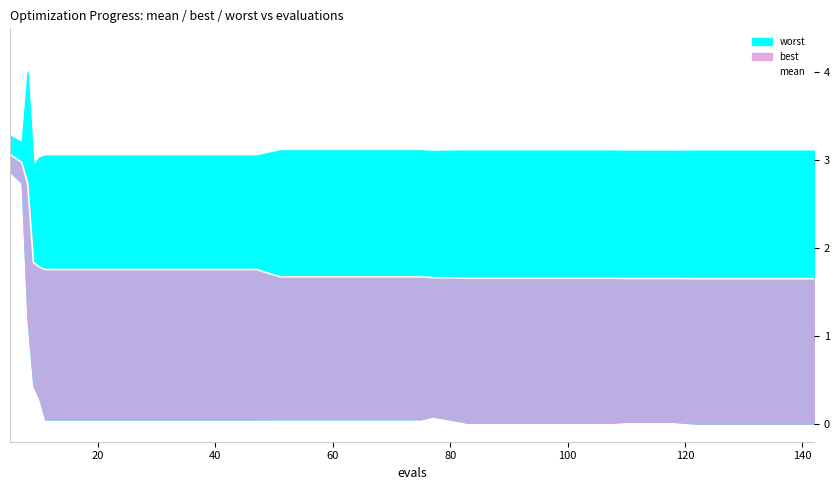

What is the value of the 18th point from the left?

1.7